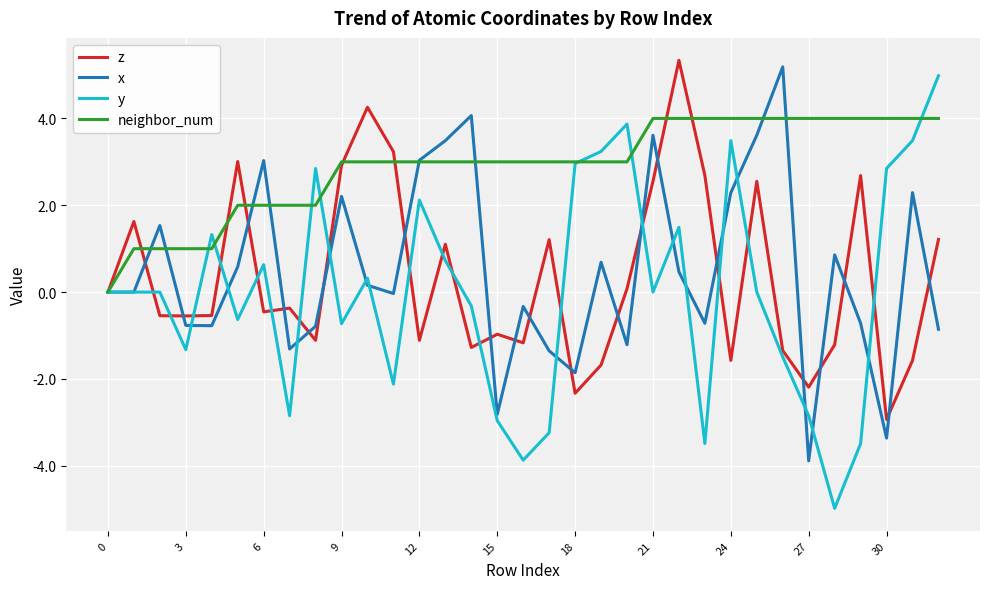

Which series has the largest total across all categories?

neighbor_num